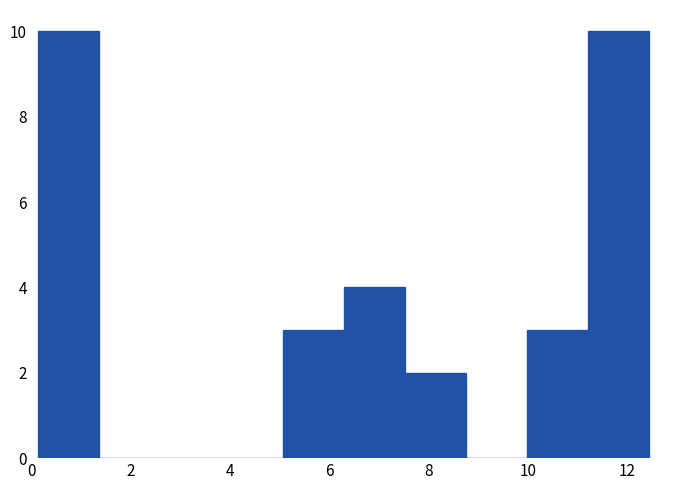

How tall is the bar that spans 5.0 to 6.2 on the x-axis? Neither the bar edges nor the heights are printed on the chart, so give them approximately, as read against the axes.

3